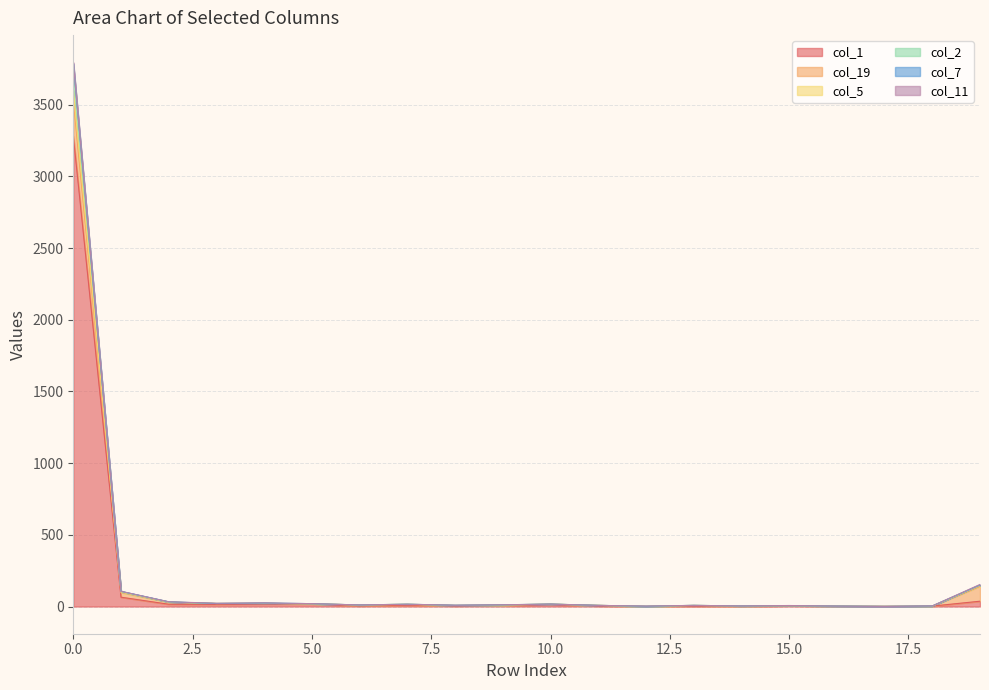

How many data points in col_1 are less than 7?

10